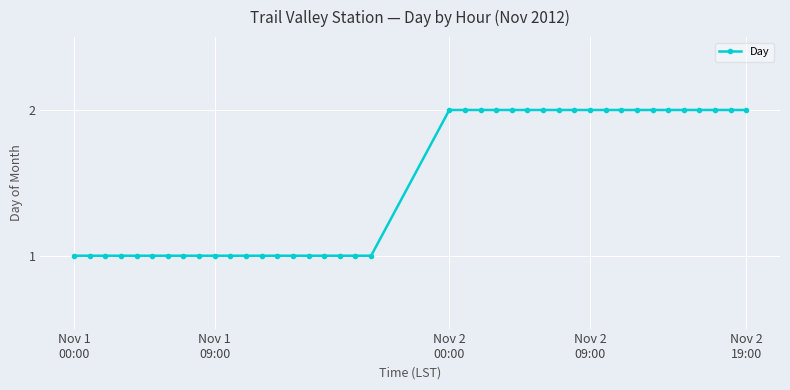

How many values are below 2?

20